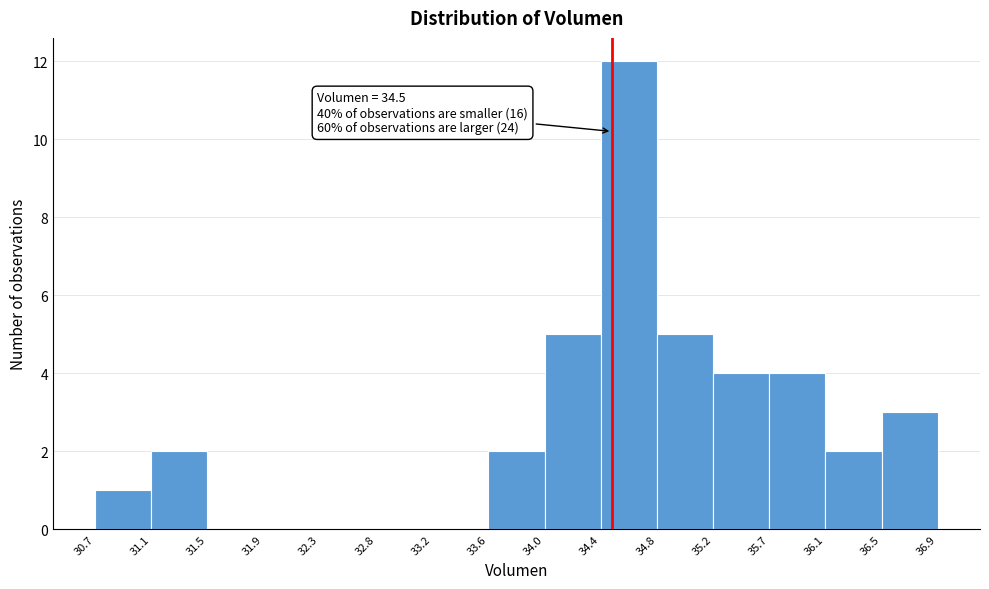

Which range on the x-axis has the tallest bar?

34.4 to 34.8